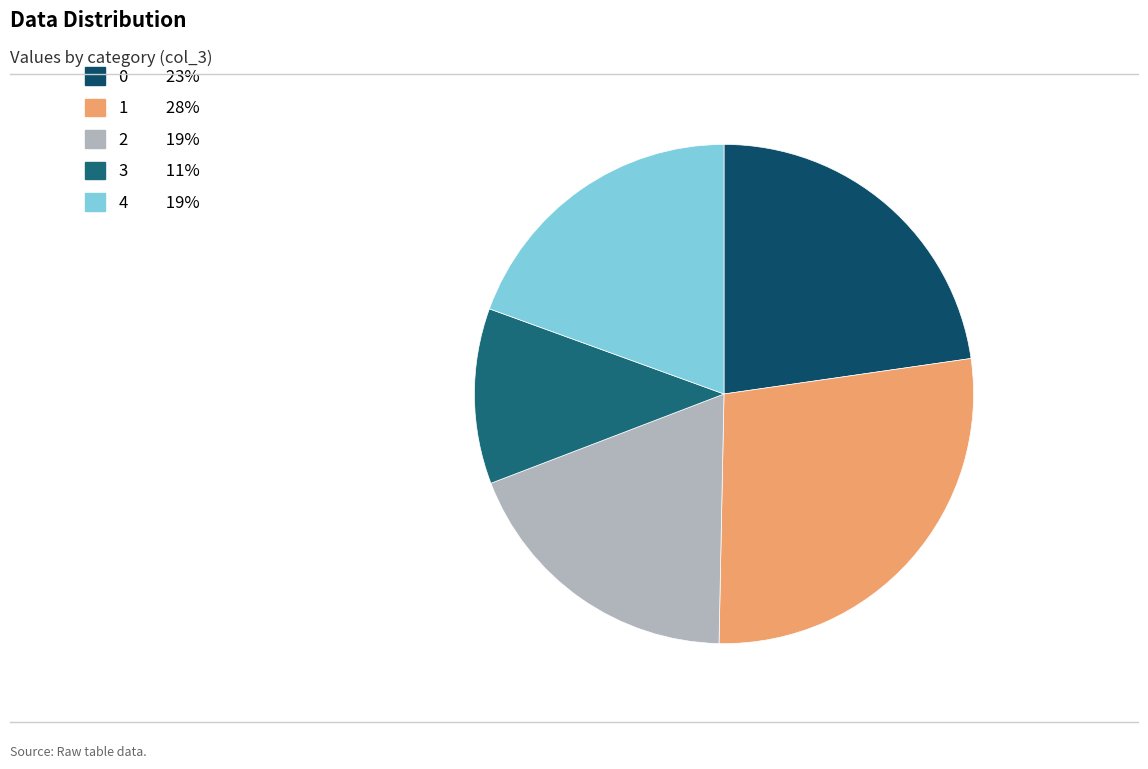

What percentage is the 1 slice, to the nearest percent?

28%